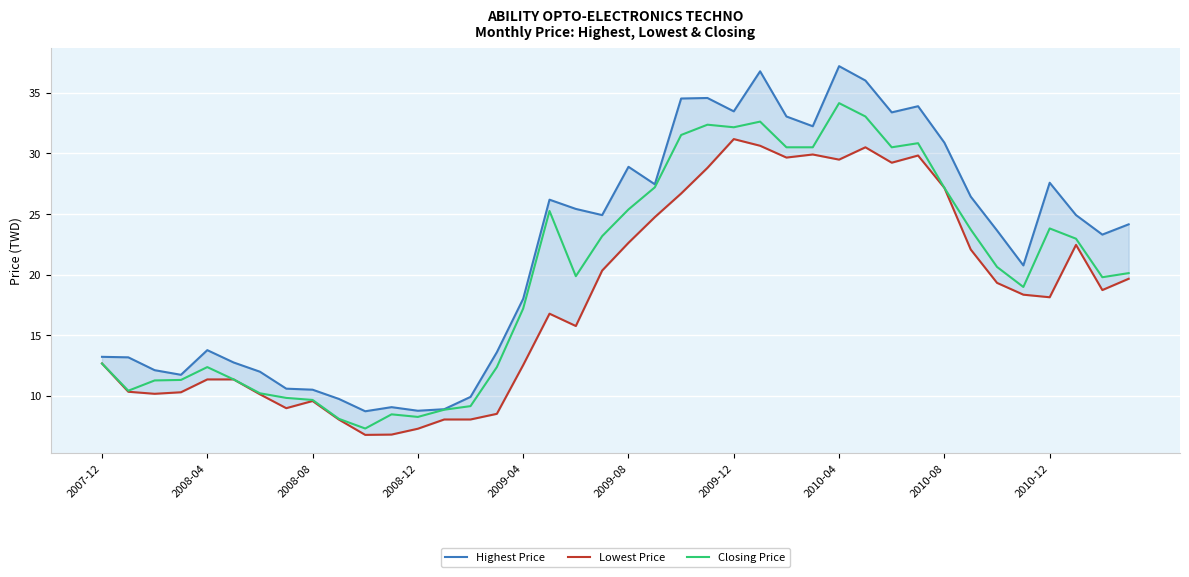

Which series has the widest spread of values?

Highest Price